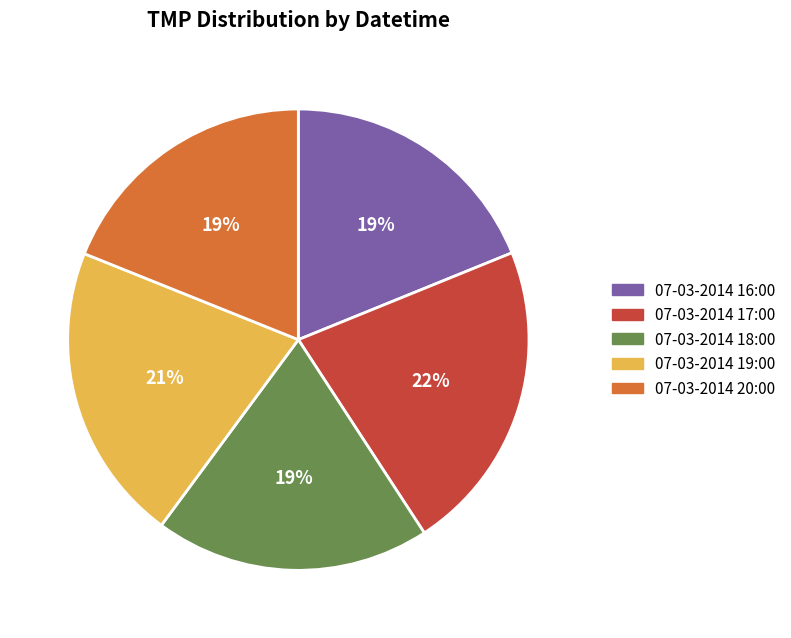

Does 07-03-2014 18:00 account for over 50% of the chart?

No